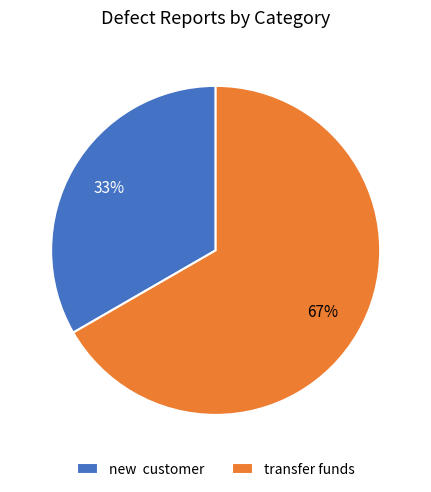

Which category has the biggest portion of the pie?

transfer funds